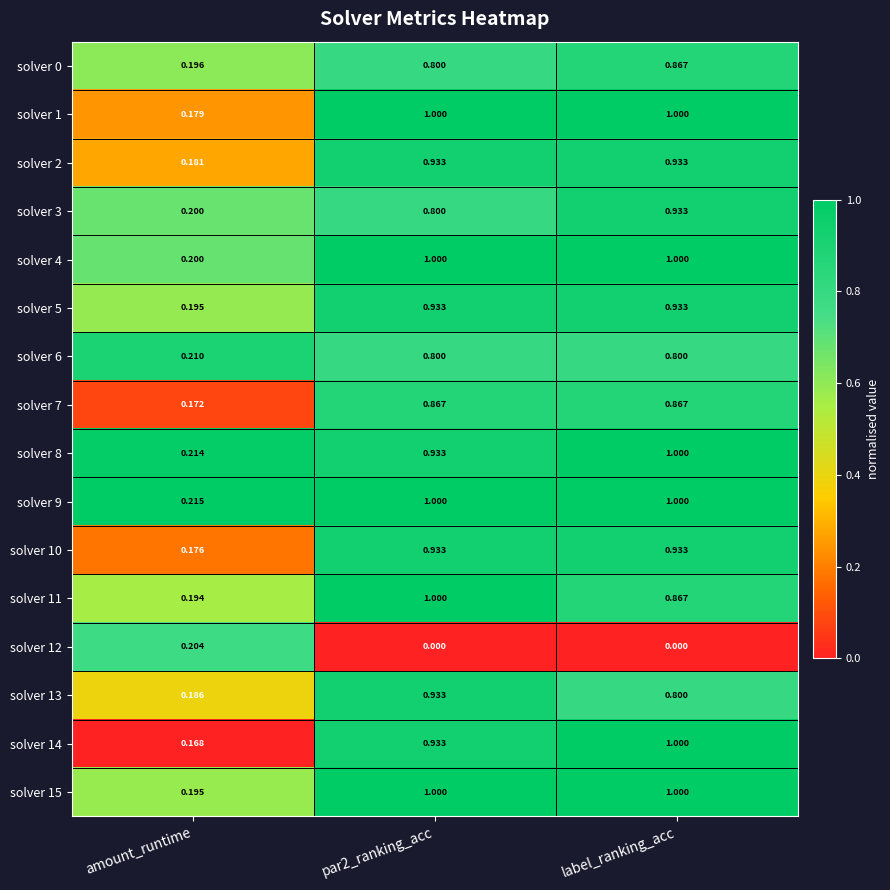

Which category has the highest value in the solver 3 series?

label_ranking_acc